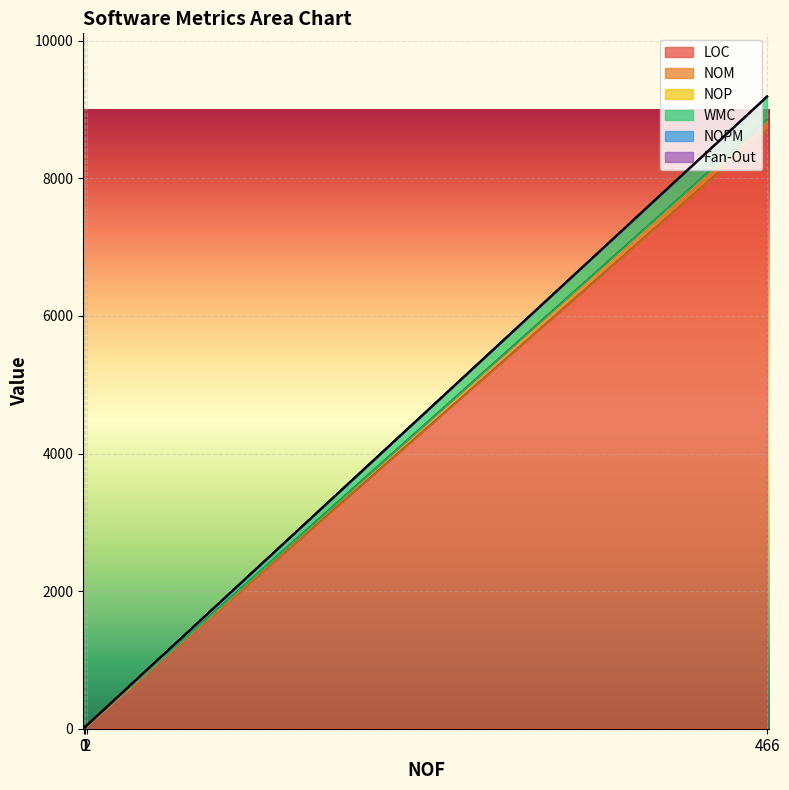

How many data points in NOP are less than 1?

2